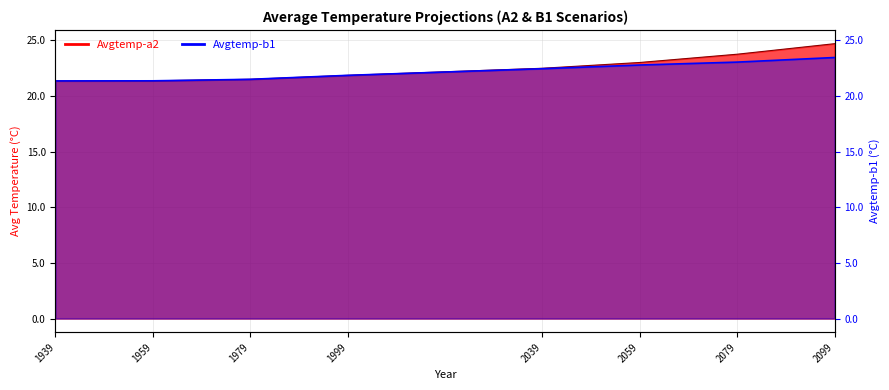

Count the number of data series in this chart.

2